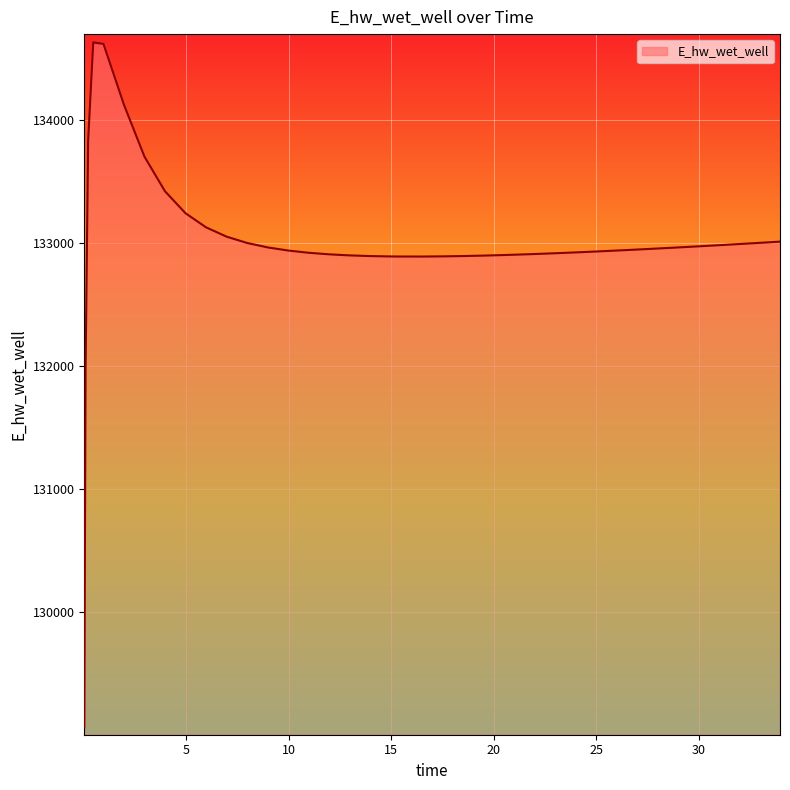

What is the difference between the maximum and minimum values?

5557.7